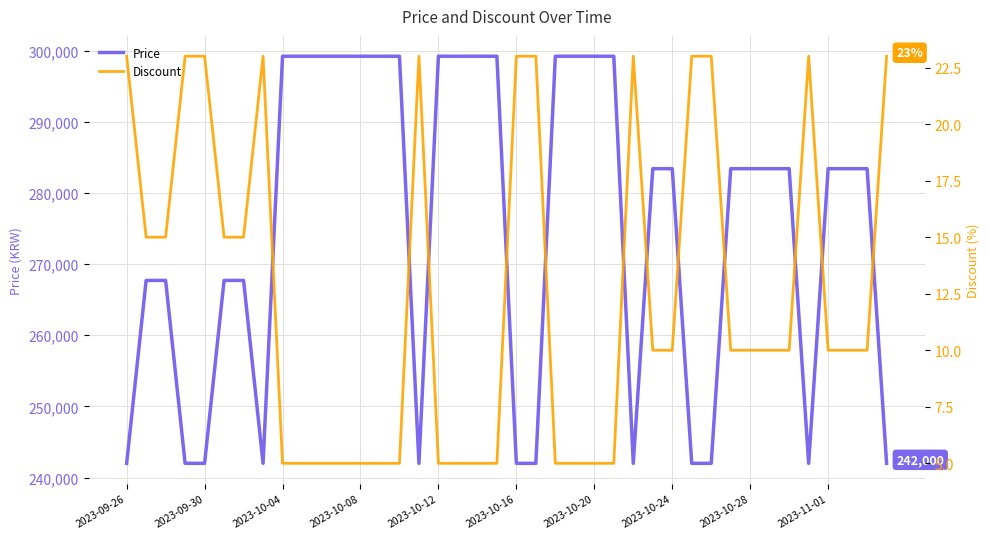

Reading left to right, what are all the values shown in this chart?

Price: 242000	267700	267700	242000	242000	267700	267700	242000	299200	299200	299200	299200	299200	299200	299200	242000	299200	299200	299200	299200	242000	242000	299200	299200	299200	299200	242000	283400	283400	242000	242000	283400	283400	283400	283400	242000	283400	283400	283400	242000
Discount: 23	15	15	23	23	15	15	23	5	5	5	5	5	5	5	23	5	5	5	5	23	23	5	5	5	5	23	10	10	23	23	10	10	10	10	23	10	10	10	23